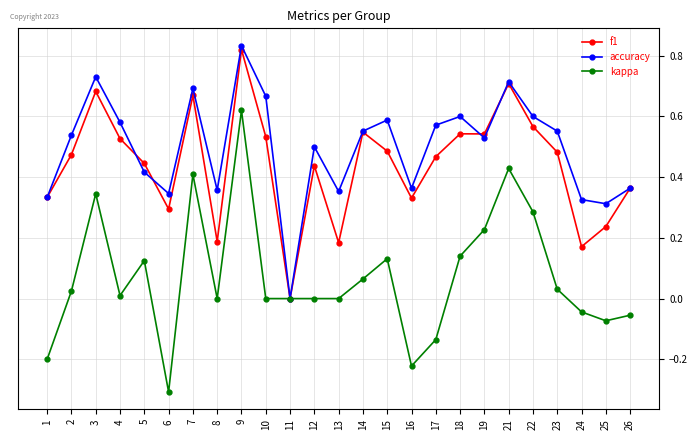

Which series has the widest spread of values?

kappa